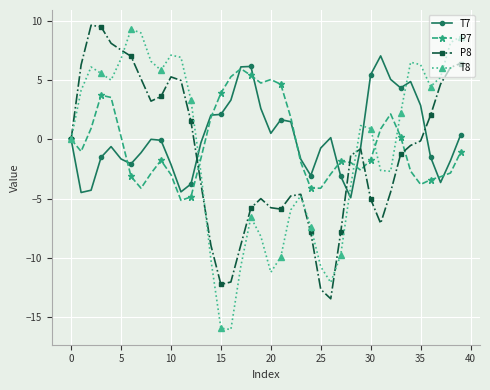

What is the average value of the P7 series?

-0.4